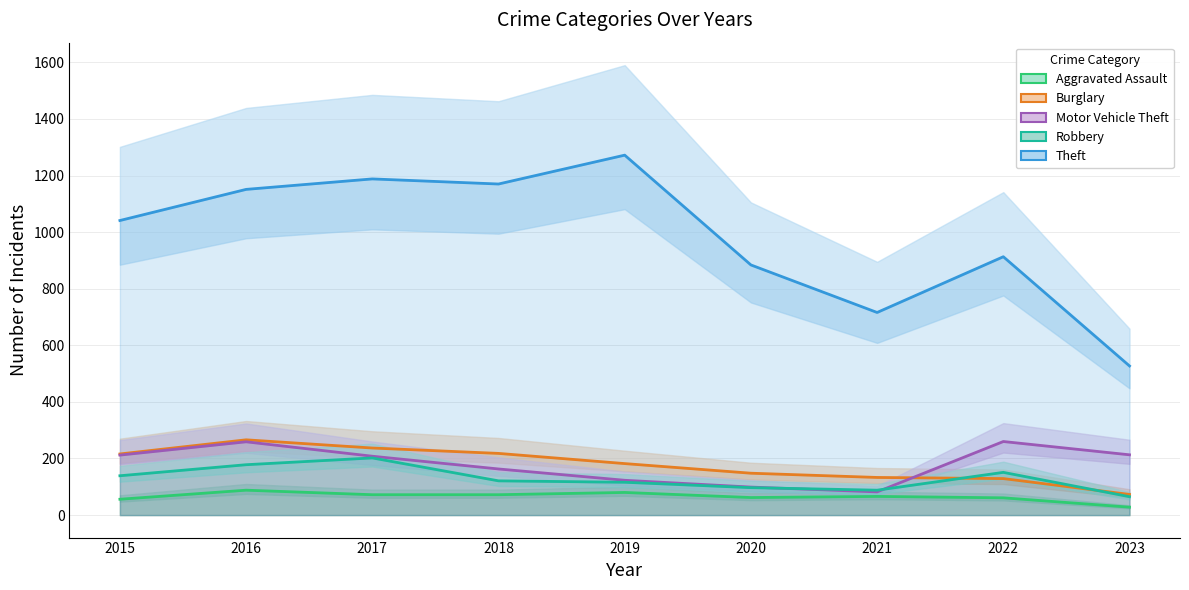

The Burglary series shows 372 at 2018. True or false?

False